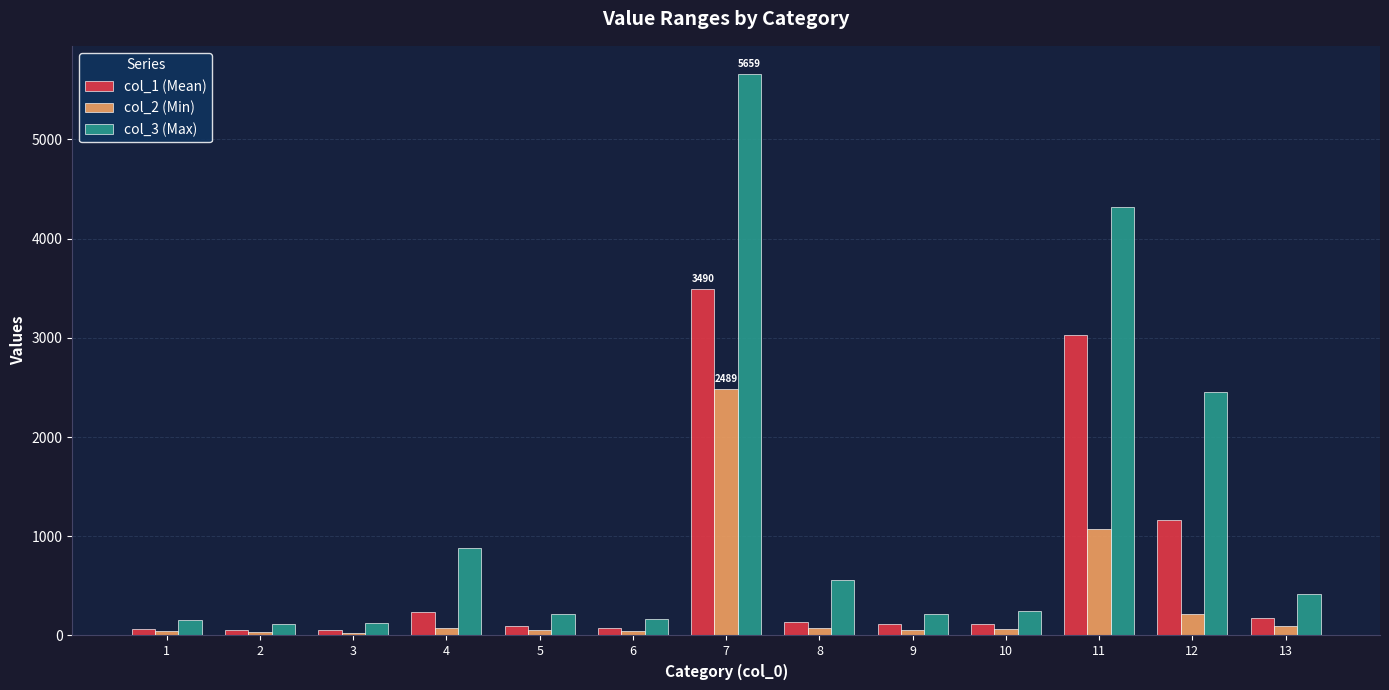

At how many categories does at least one series exceed 3412?

2